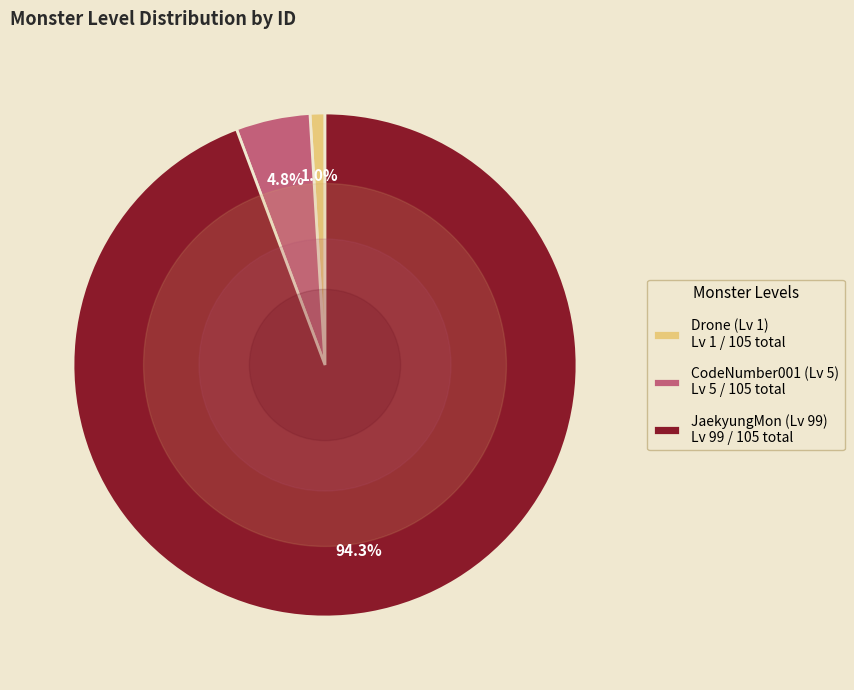

Combined, do CodeNumber001 (Lv 5) Lv 5 / 105 total and JaekyungMon (Lv 99) Lv 99 / 105 total account for over 50%?

Yes